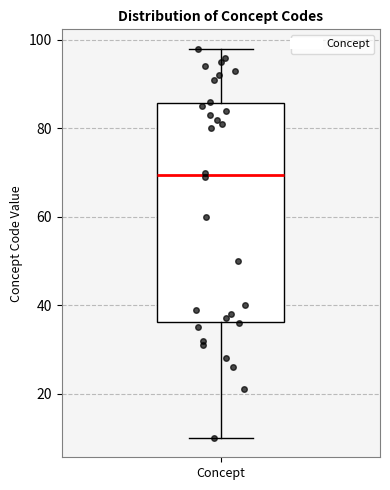

Where is the upper edge of the box for Concept on the y-axis? The values are not printed on the chart, so give them approximately, as read against the axis.

86